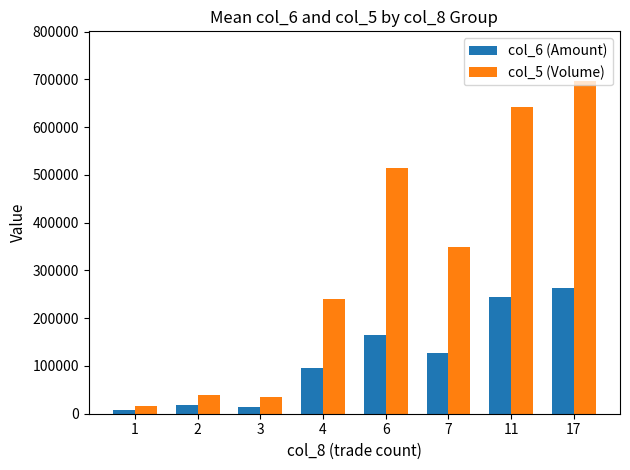

Which series has the largest total across all categories?

col_5 (Volume)